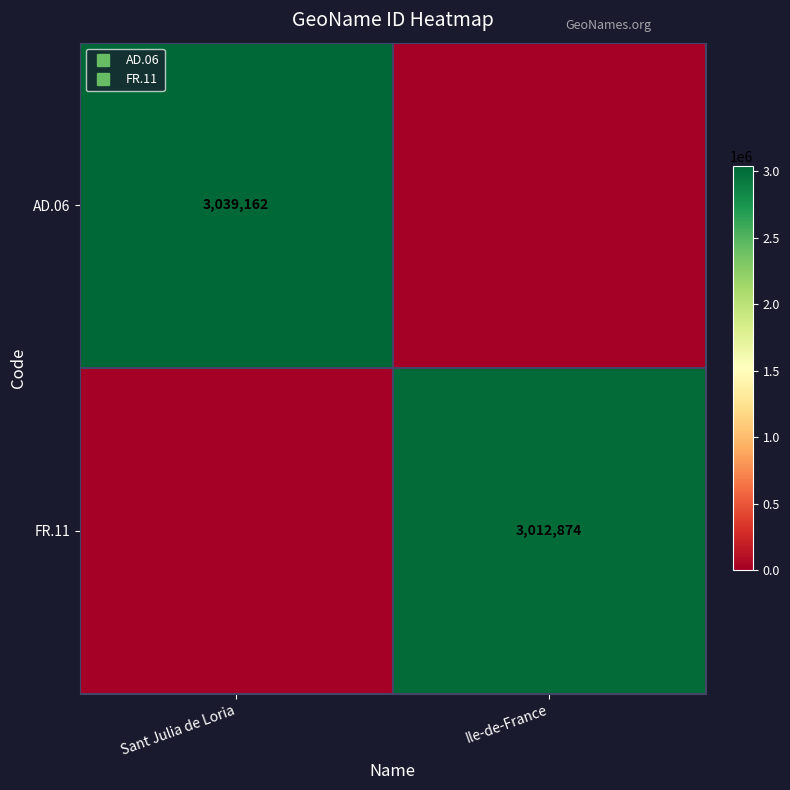

Between Ile-de-France and Sant Julia de Loria, which is larger?

Sant Julia de Loria